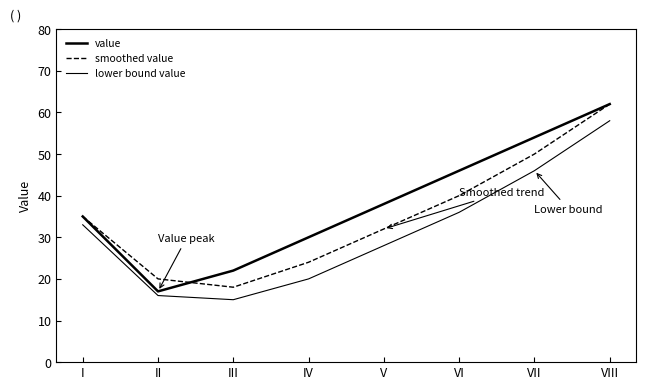

Does the chart display data point markers on the line(s)?

No